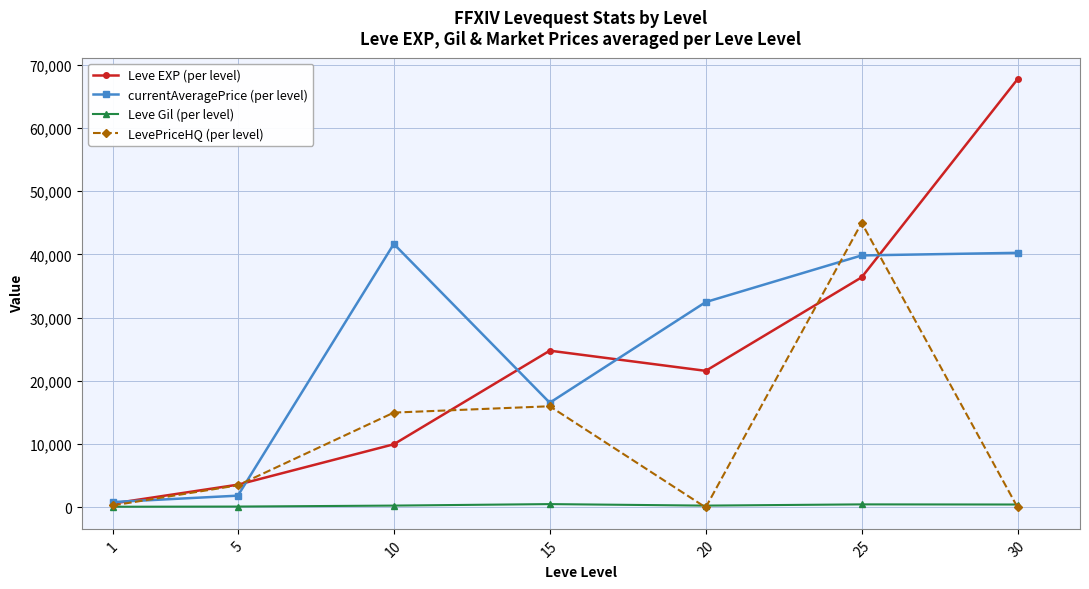

Which series has the largest range (max minus min)?

Leve EXP (per level)